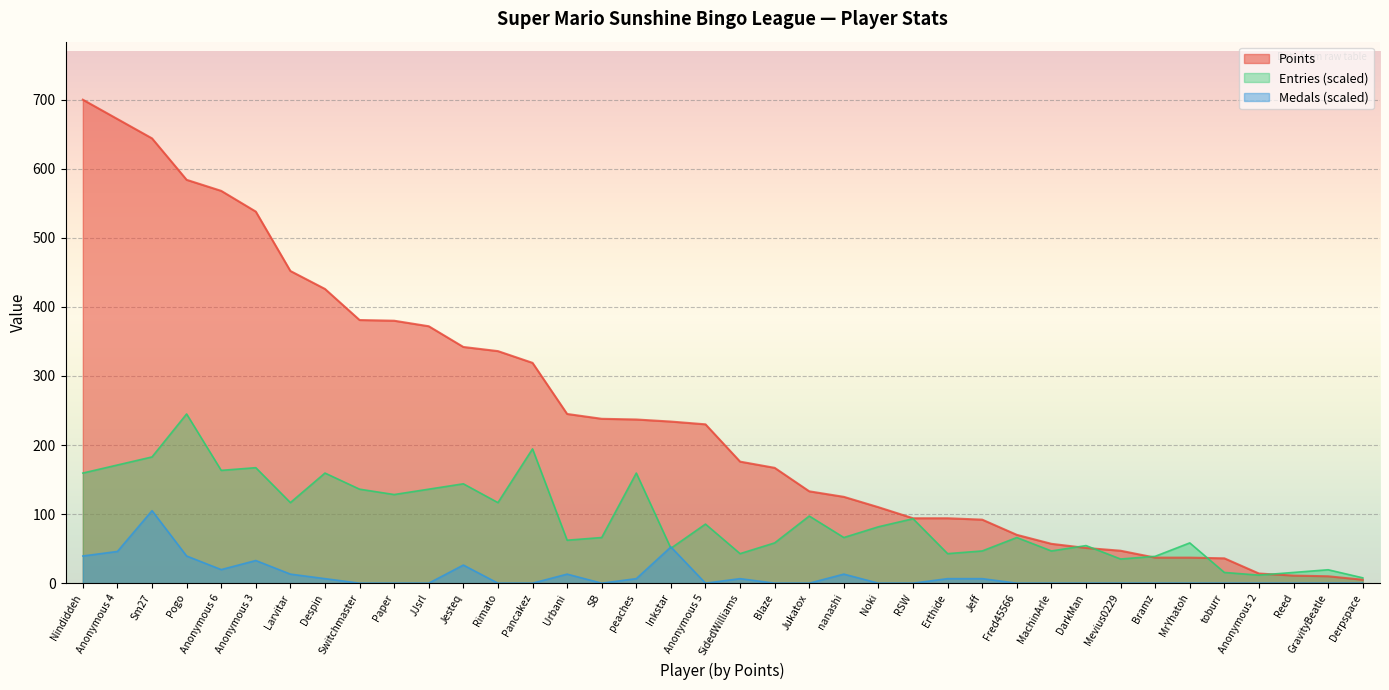

Rank the series by their average value, from lowest to highest.

Medals (scaled), Entries (scaled), Points